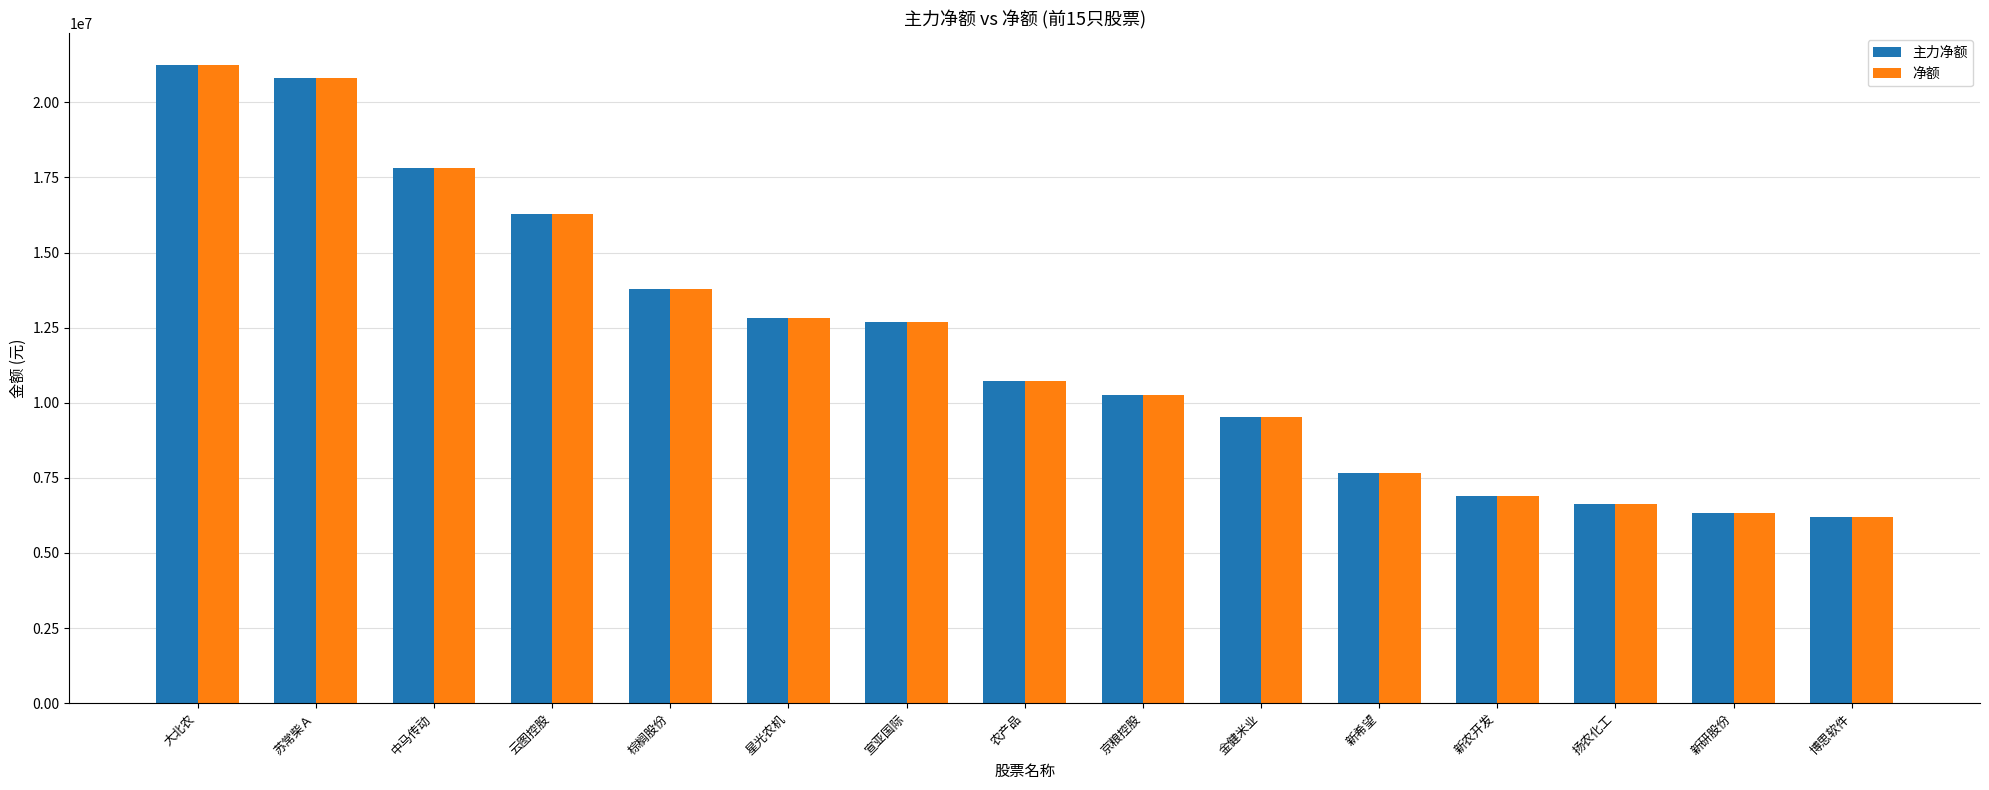

What is the label of the 11th bar from the right?

棕榈股份